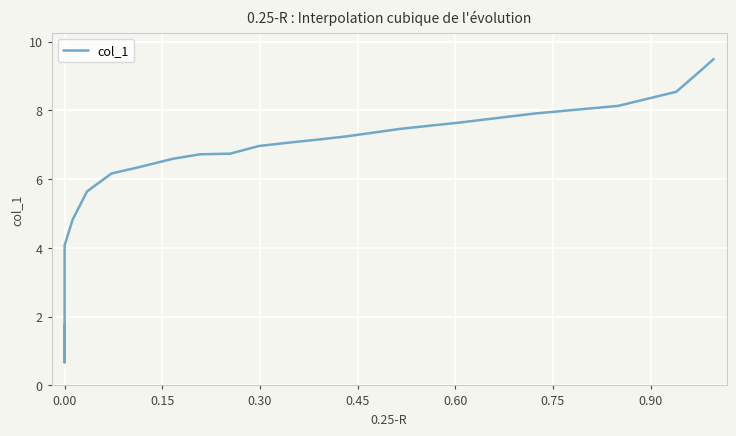

How many points are lower than both their immediate neighbors (excluding endpoints)?

1